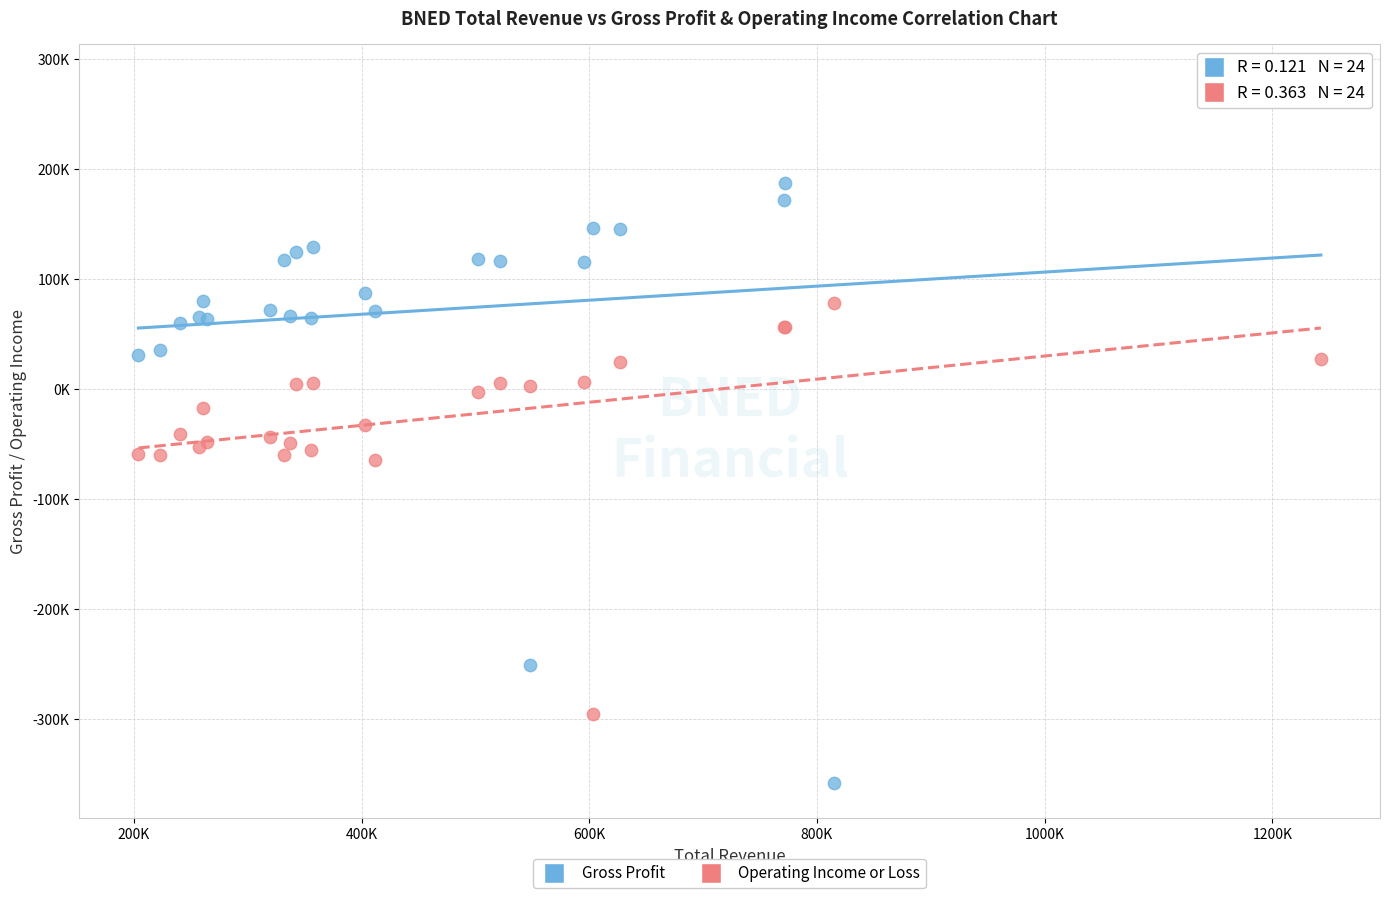

What are all the series names shown in the legend?

Gross Profit, Operating Income or Loss